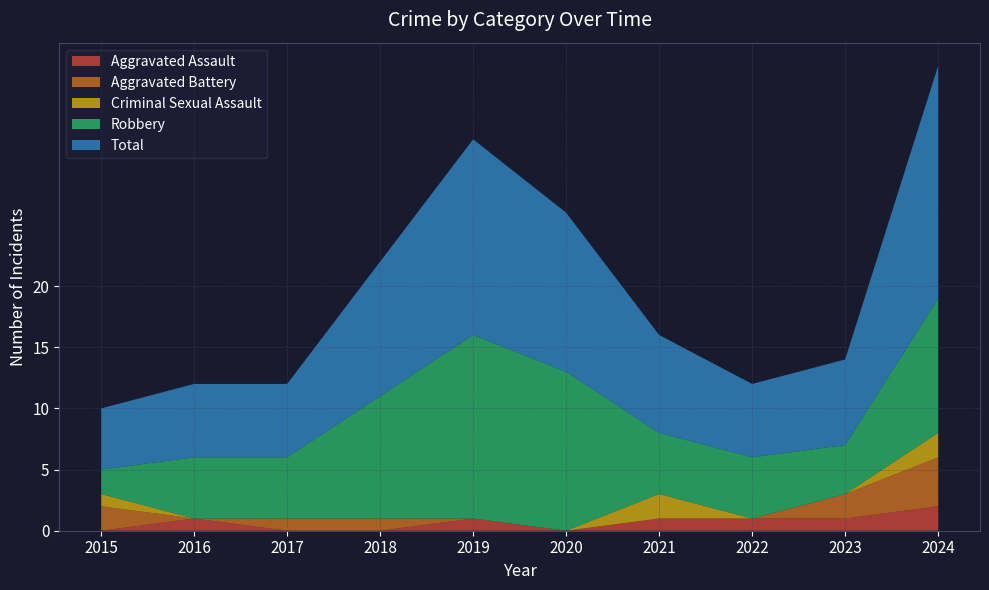

Reading right to left, list all the values displayed in this chart.

Aggravated Assault: 2	1	1	1	0	1	0	0	1	0
Aggravated Battery: 4	2	0	0	0	0	1	1	0	2
Criminal Sexual Assault: 2	0	0	2	0	0	0	0	0	1
Robbery: 11	4	5	5	13	15	10	5	5	2
Total: 19	7	6	8	13	16	11	6	6	5